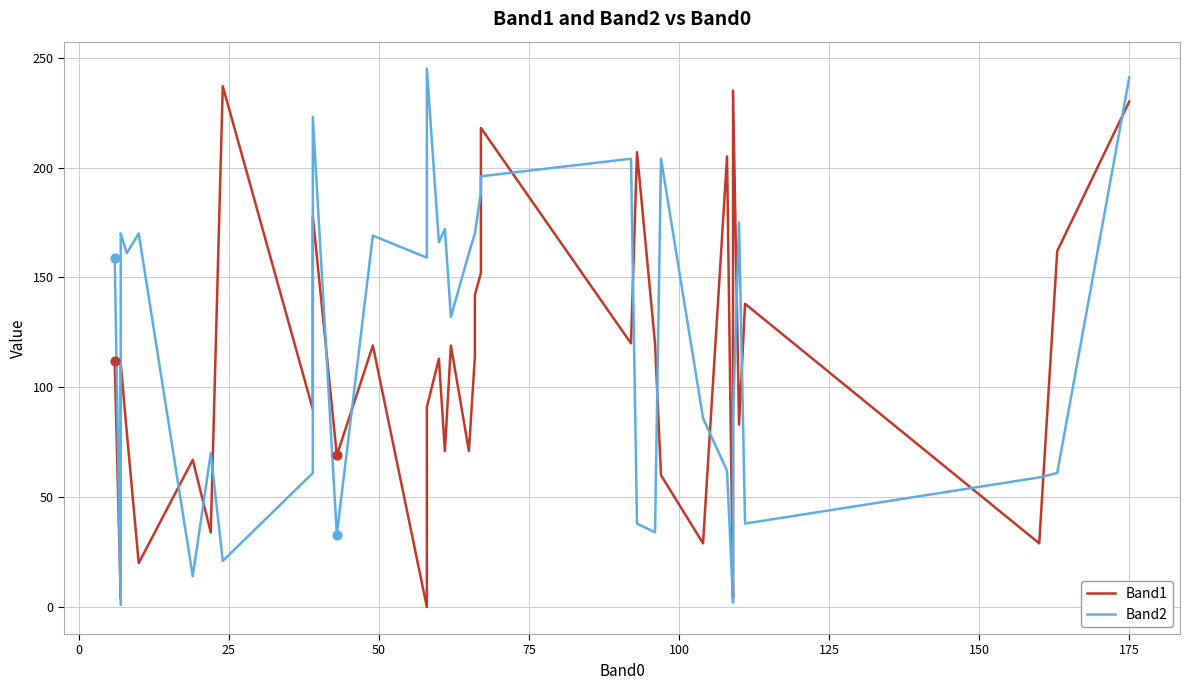

Which series reaches the minimum Y coordinate?

Band1